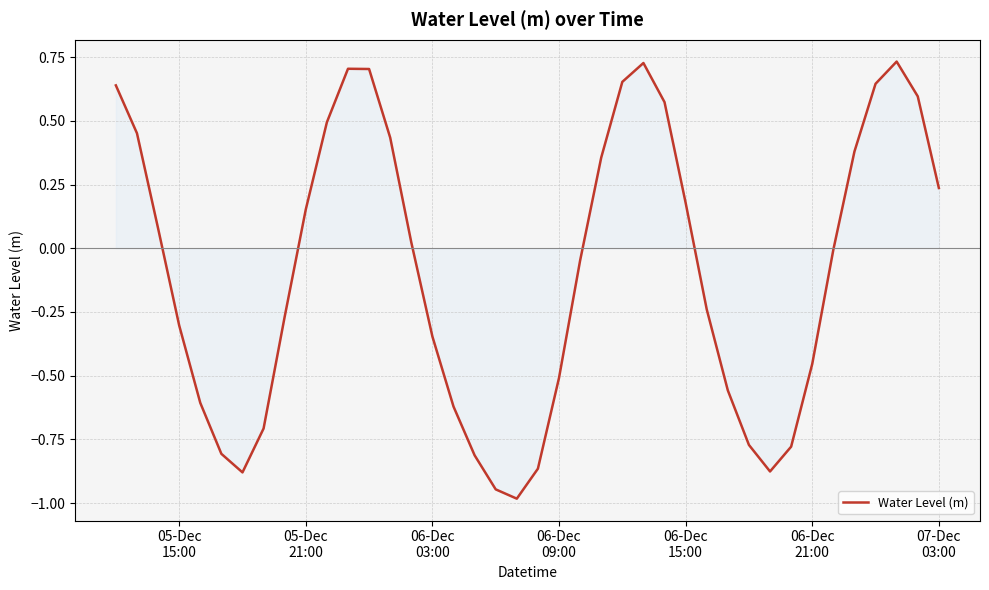

What is the minimum value shown in the chart?

-1.0